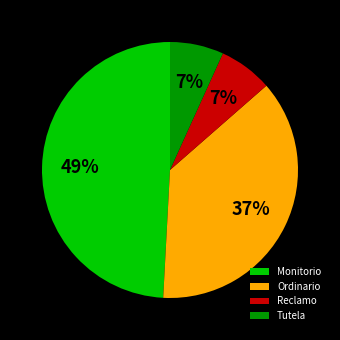

Is it true that Reclamo is 1% of the pie?

False